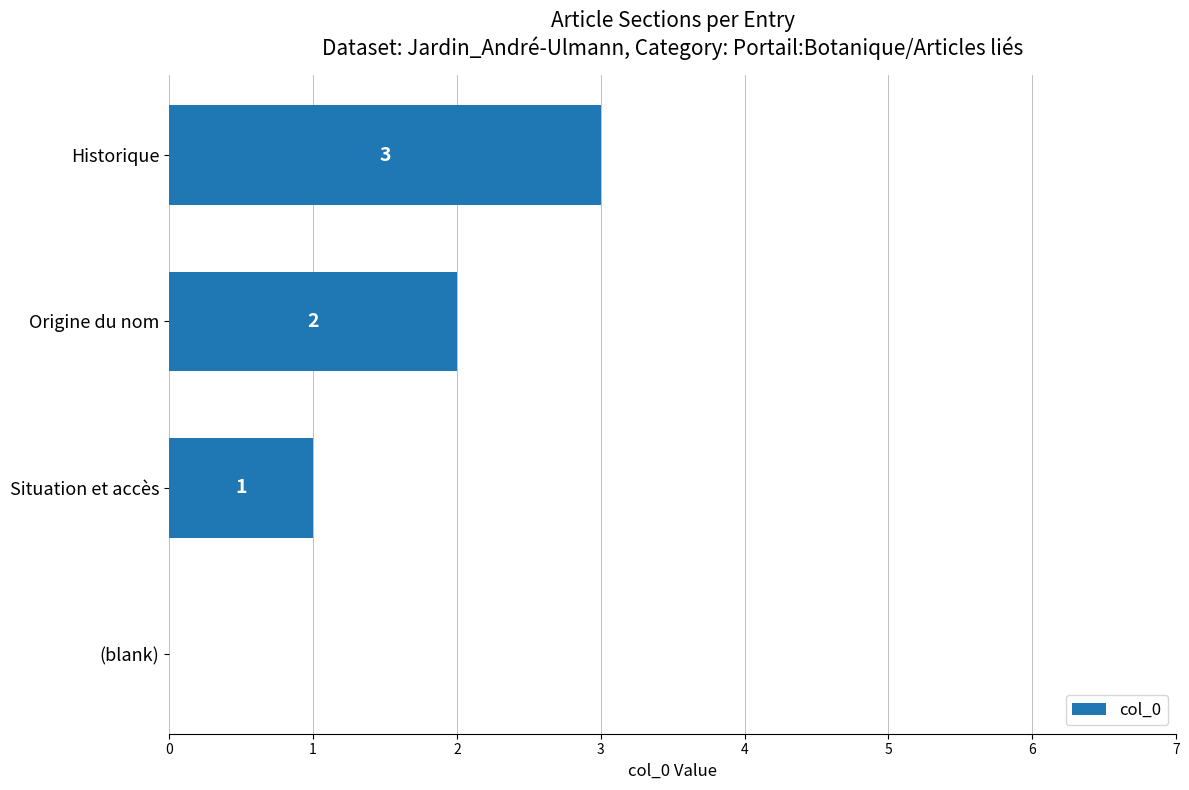

Is it true that the value at (blank) is -2?

False